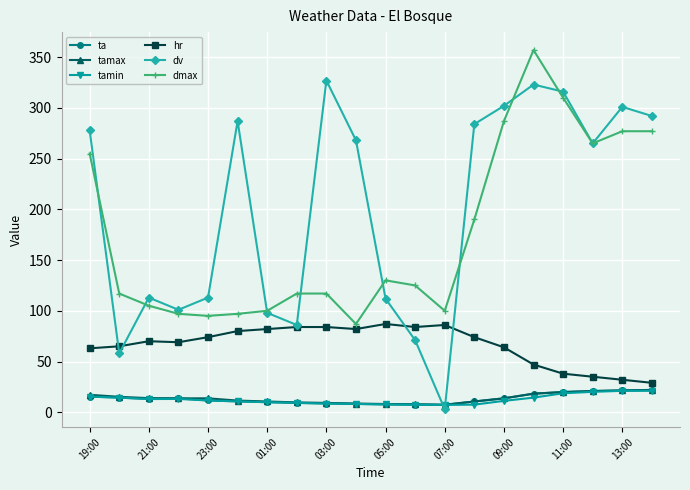

Which series ends up on top after the final intersection of dv and ta?

dv